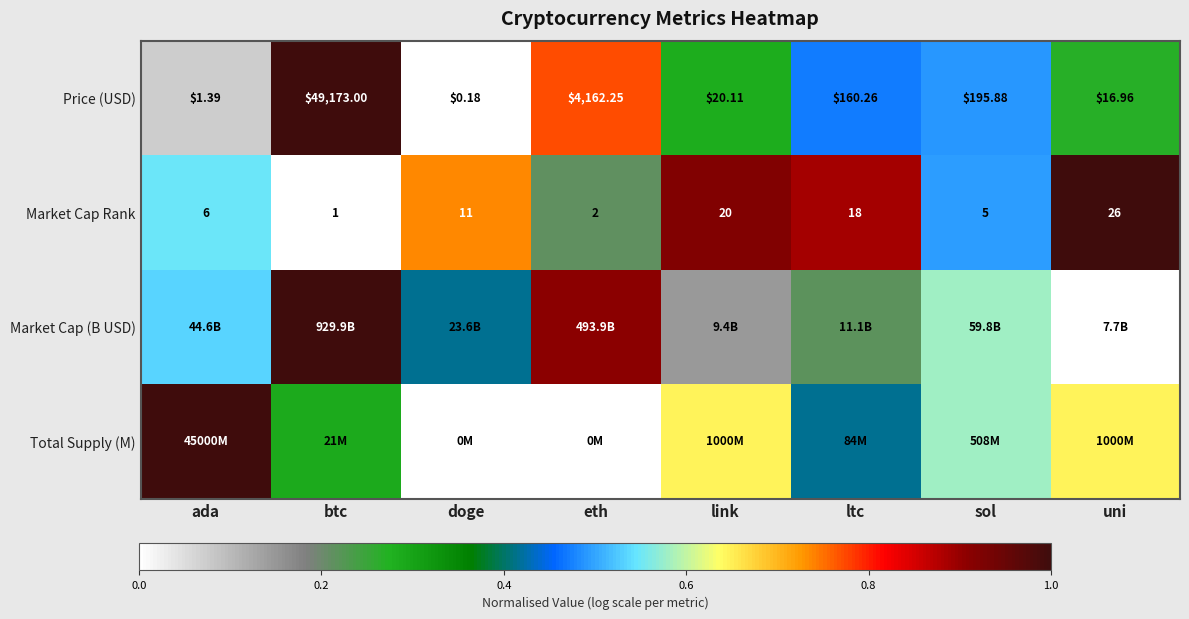

At which label does Market Cap Rank reach its peak?

uni